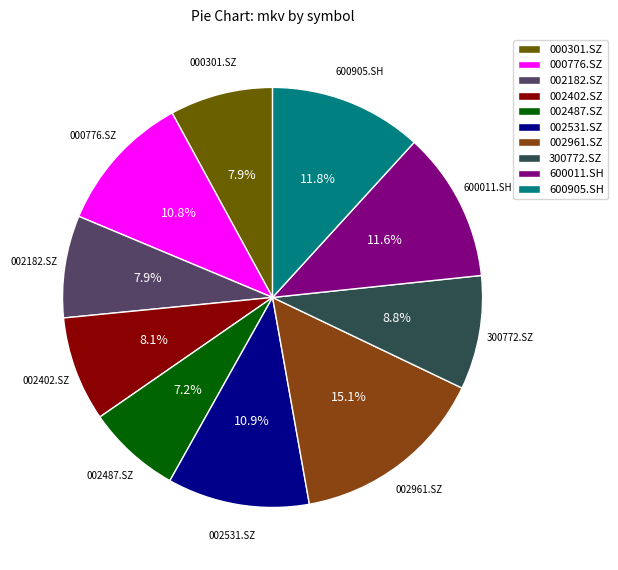

Does 300772.SZ account for over 50% of the chart?

No